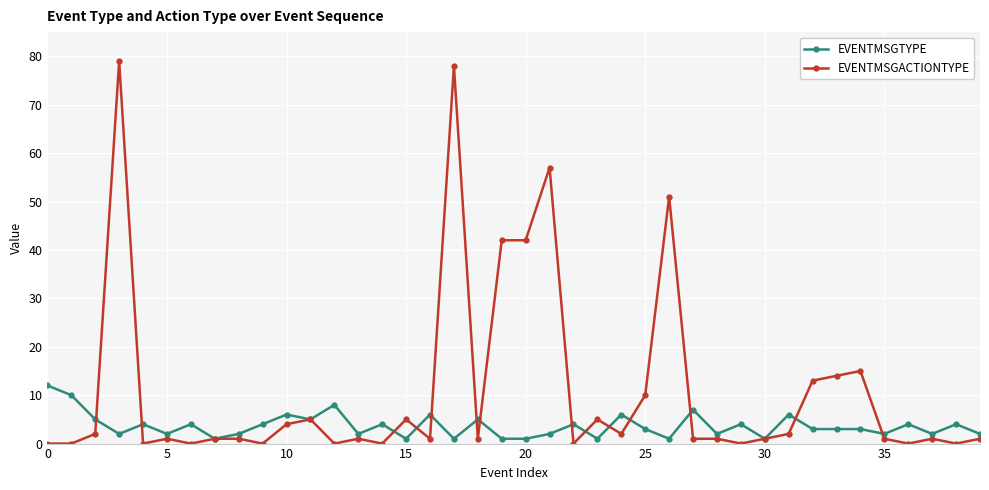

Count the number of data series in this chart.

2